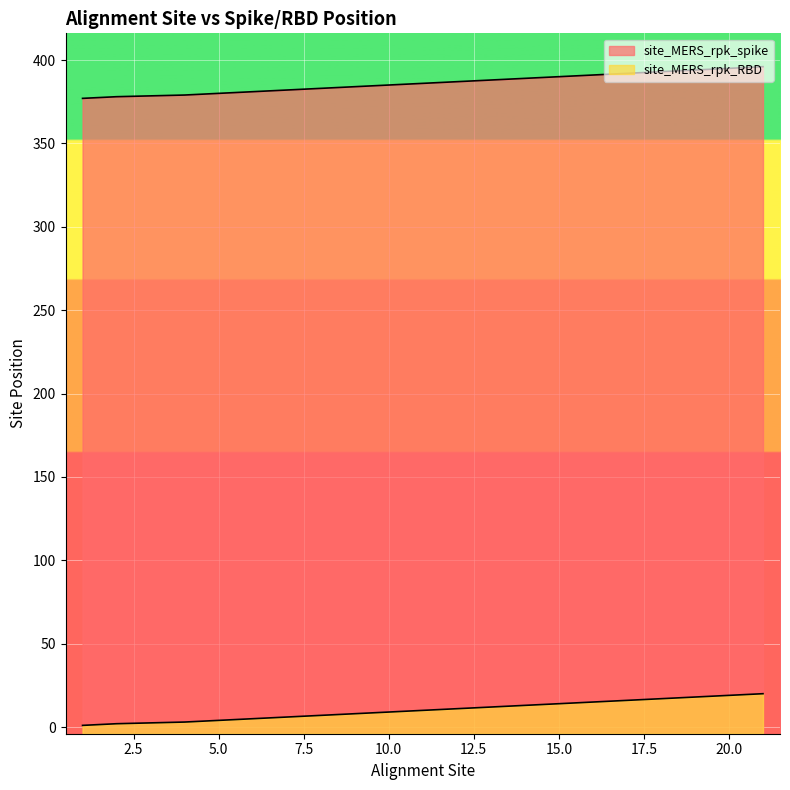

Reading left to right, extract all data points from this chart.

site_MERS_rpk_spike: 377	378	379	380	381	382	383	384	385	386	387	388	389	390	391	392	393	394	395	396
site_MERS_rpk_RBD: 1	2	3	4	5	6	7	8	9	10	11	12	13	14	15	16	17	18	19	20